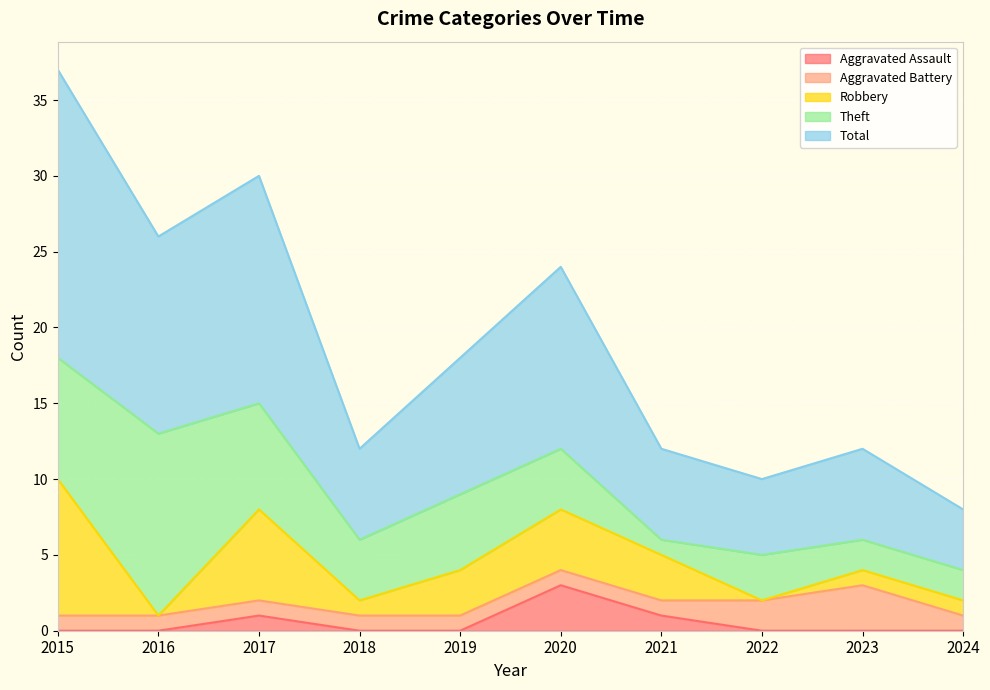

True or false: Theft and Total intersect in this chart.

False